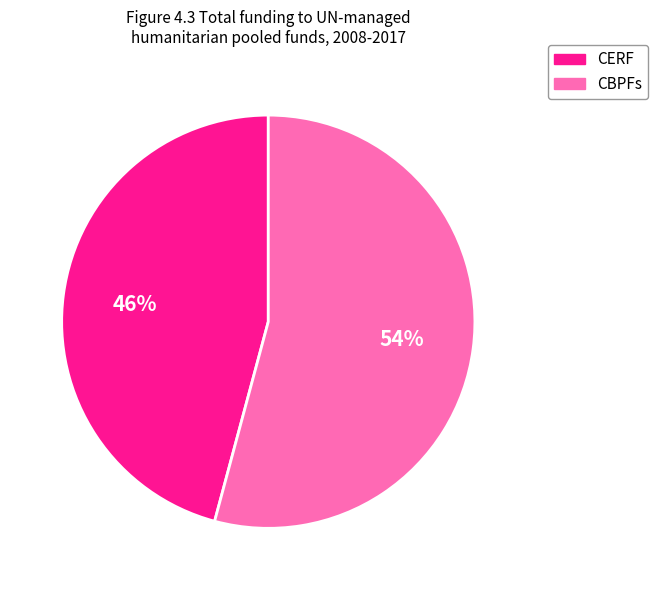

To the nearest percent, what is the average slice percentage?

50%